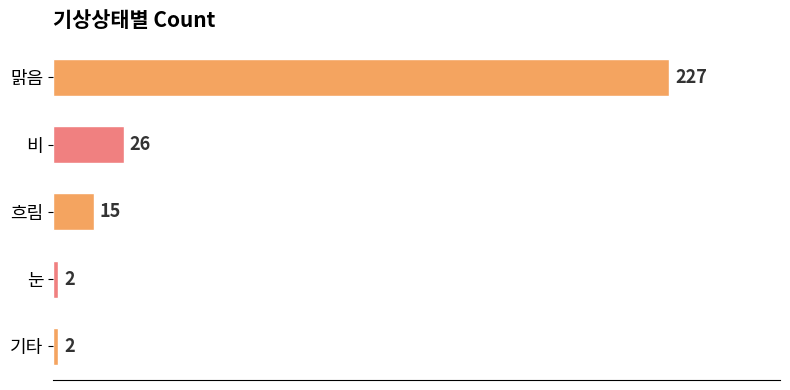

What position from the bottom is 기타?

1